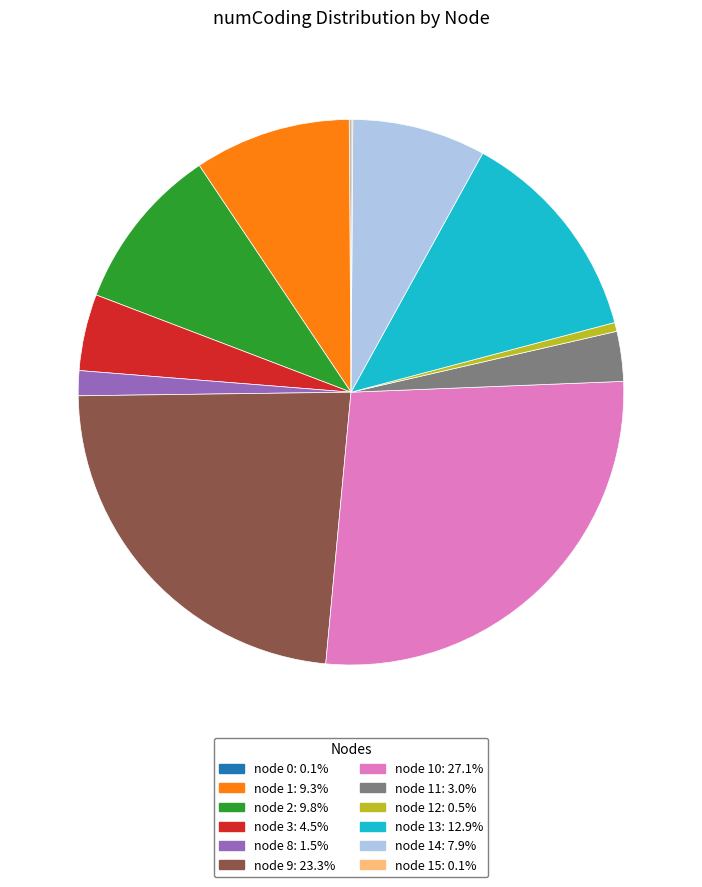

Approximately how many times larger is the value at node 2: 9.8% compared to node 13: 12.9%?

0.8